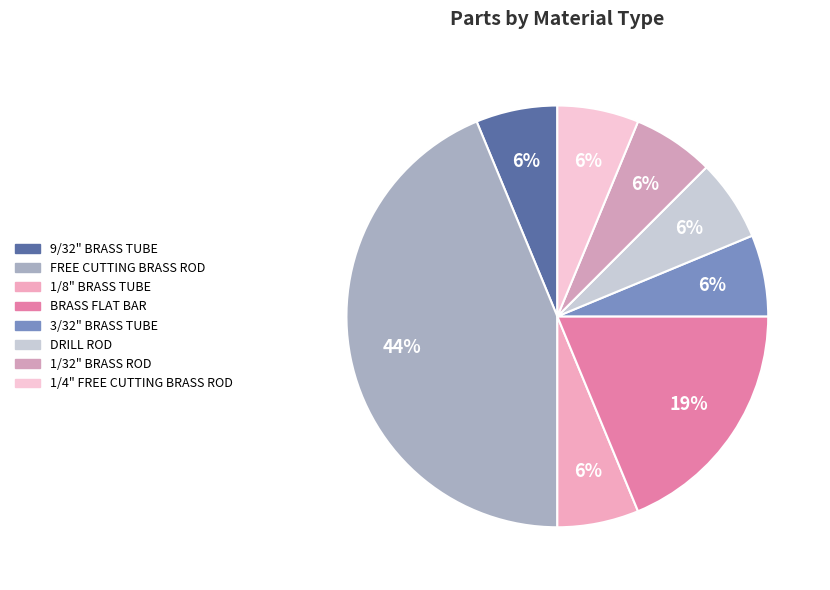

Which slice is the smallest?

9/32" BRASS TUBE